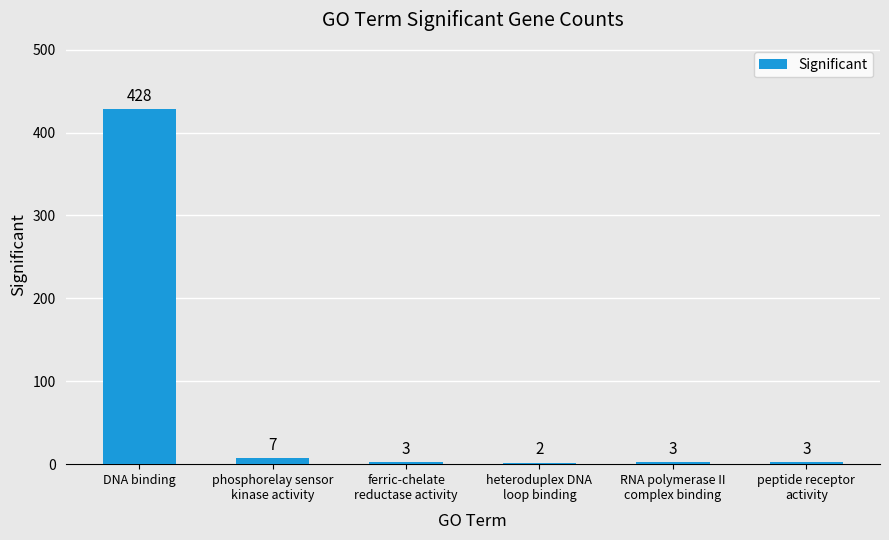

What is the sum of all values?

446